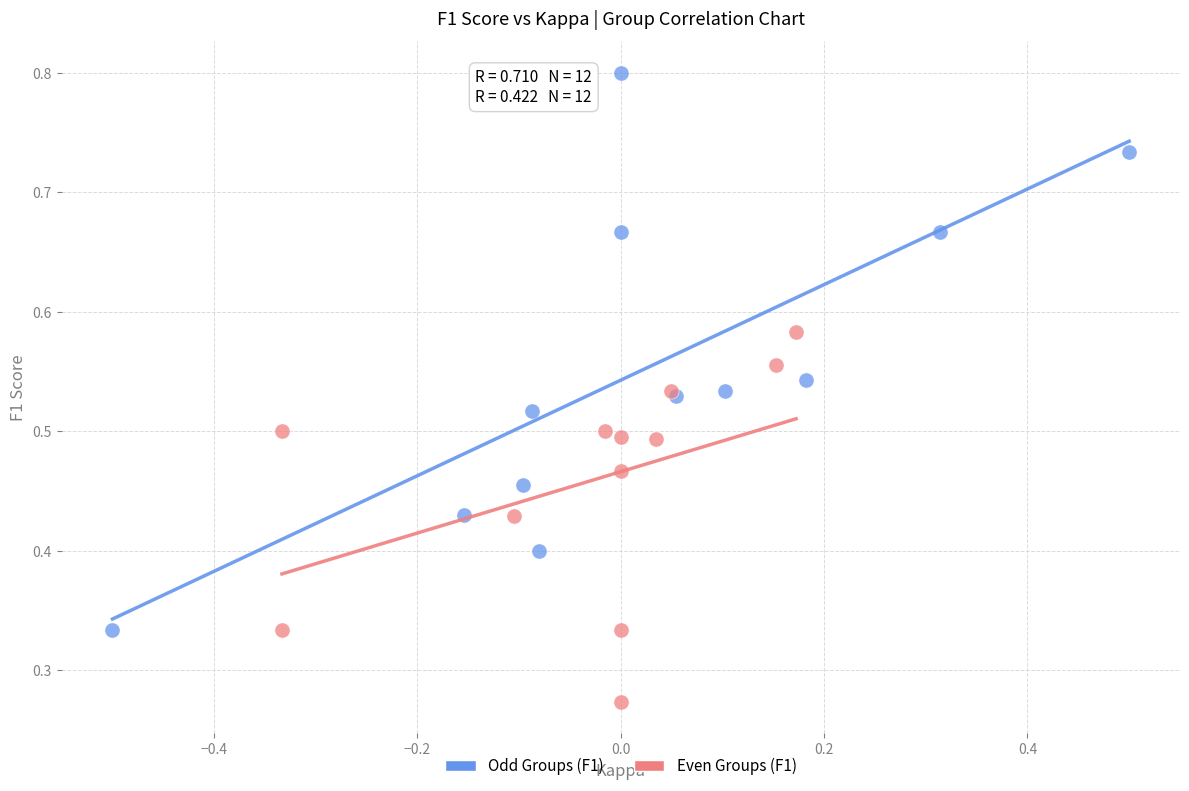

Which series has the widest spread of Y values?

Odd Groups (F1)